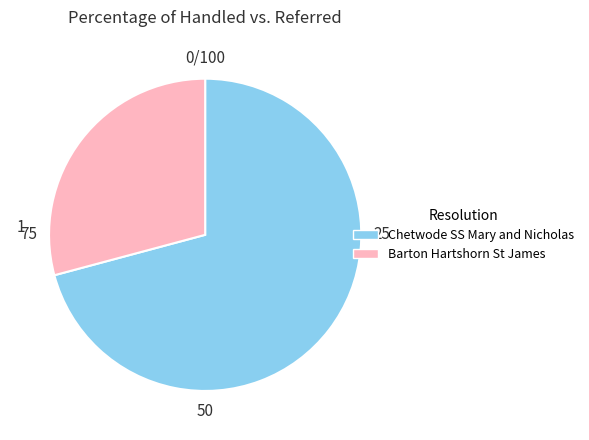

Do Chetwode SS Mary and Nicholas and Barton Hartshorn St James together represent more than half of the pie?

Yes